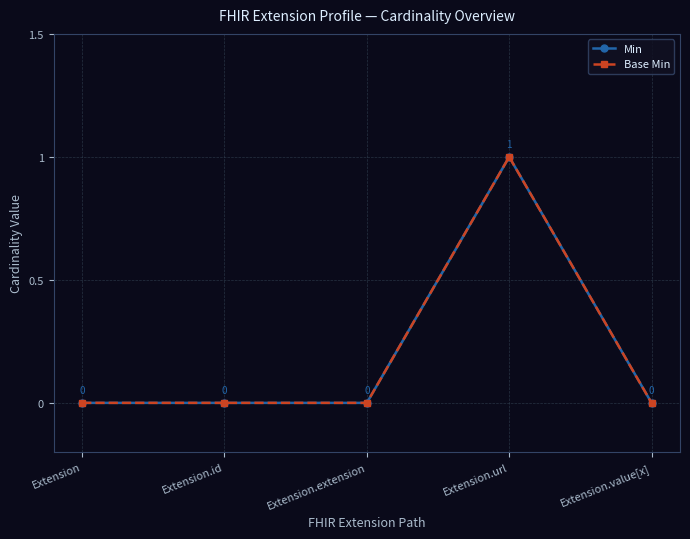

How many values in the Base Min series exceed 0?

1